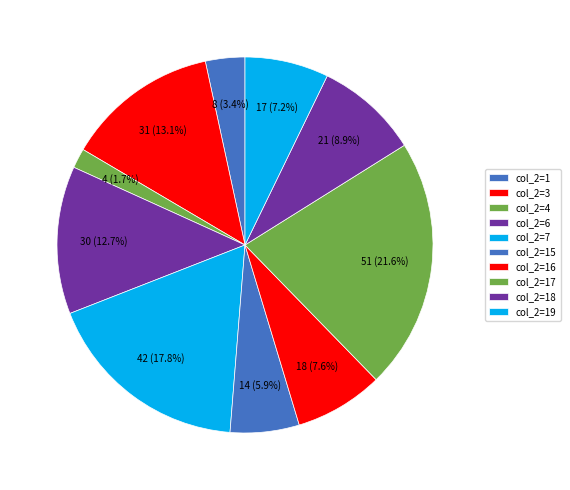

Count the number of slices in the pie.

10